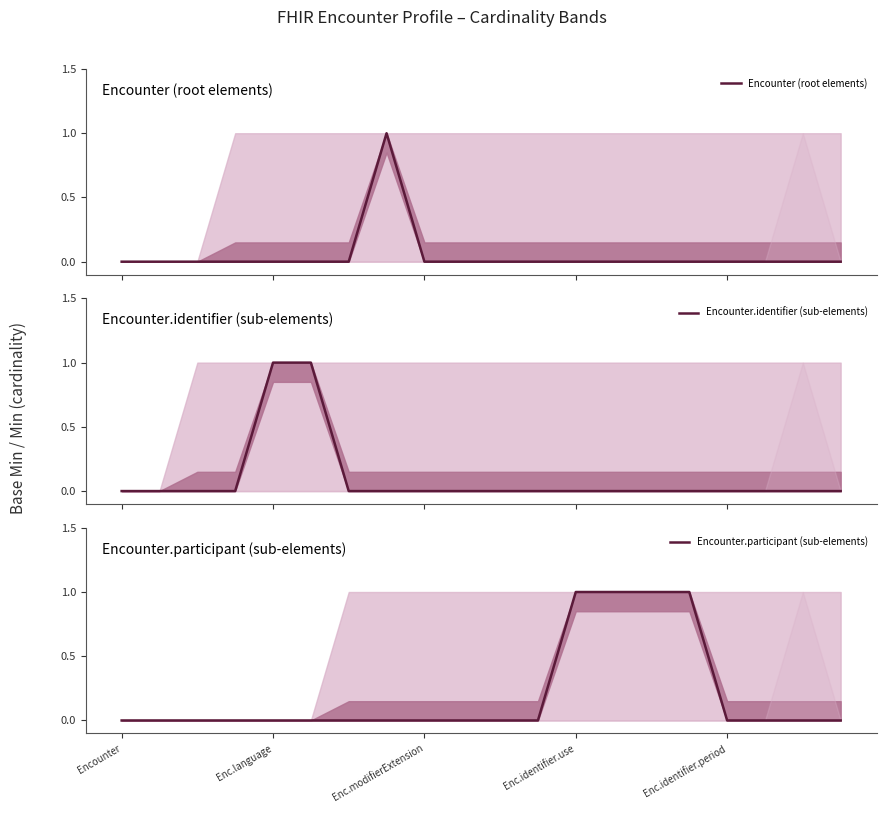

Is it true that Encounter.identifier (sub-elements) equals 0 at 19?

True